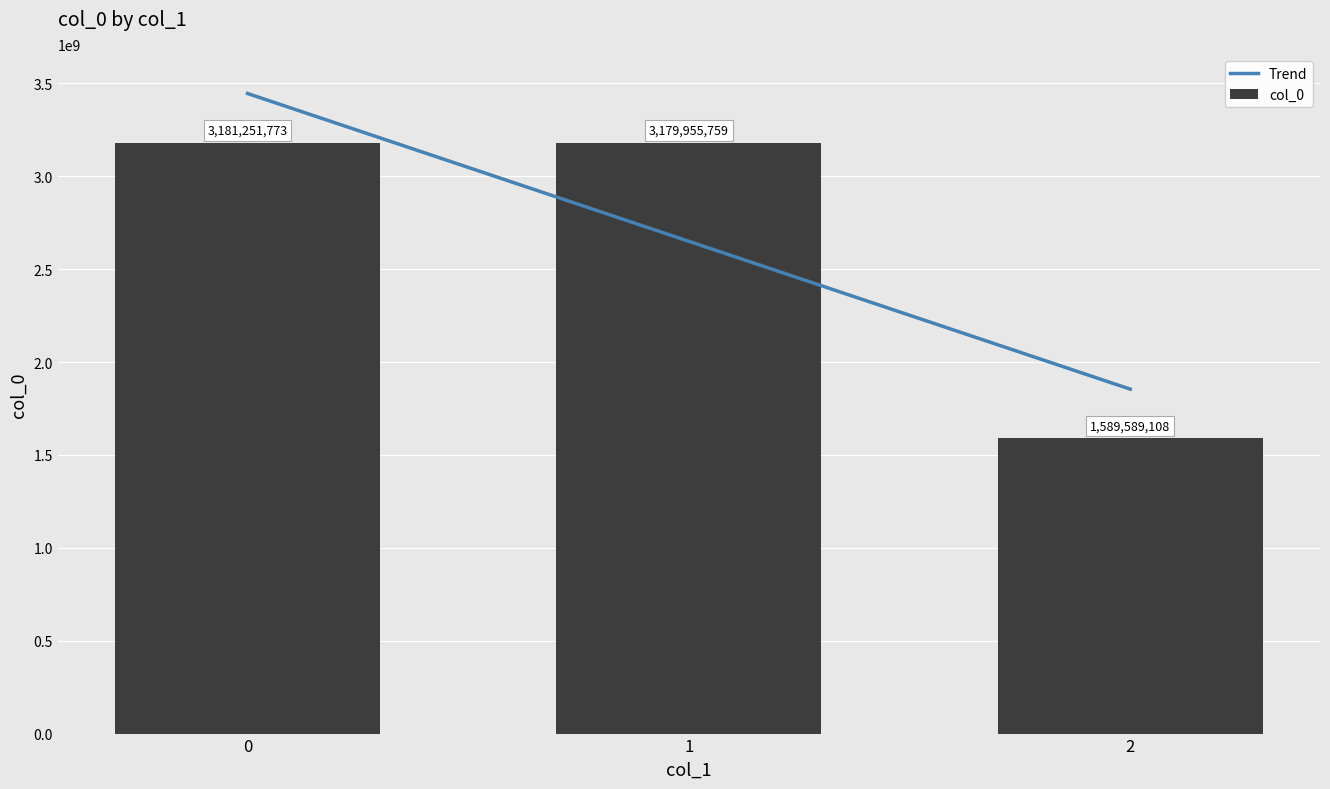

What is the difference between the col_0 values at 1 and 0?

1296014